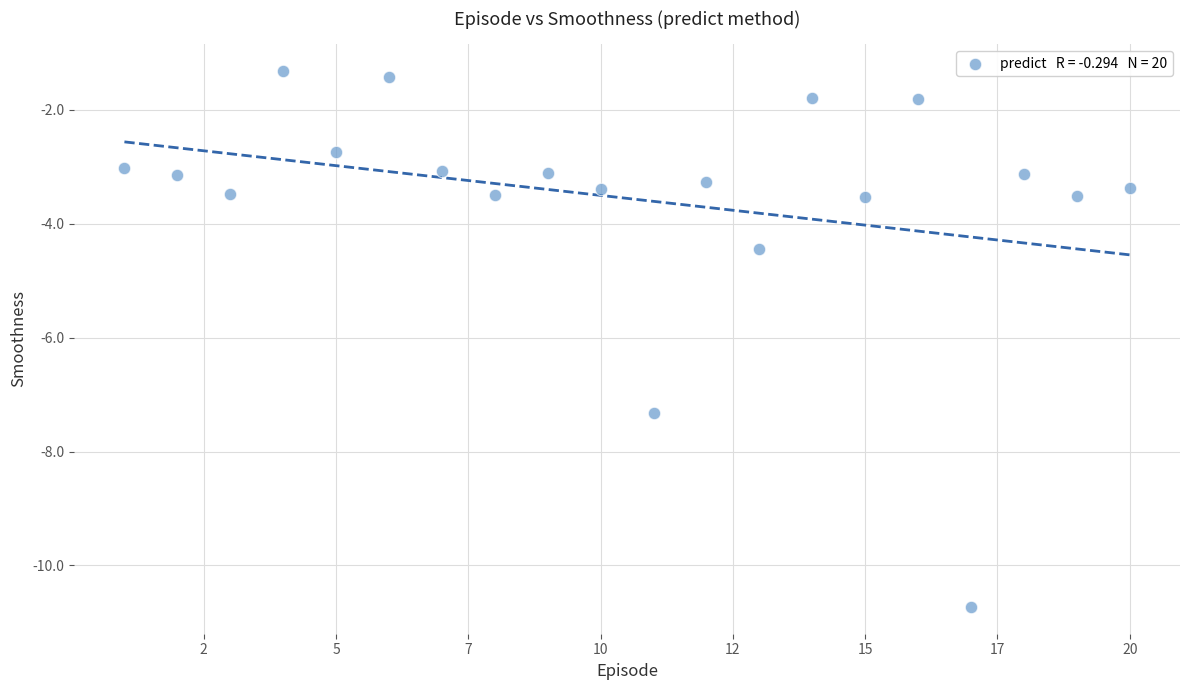

What is the range of Y values (max minus min)?

9.4